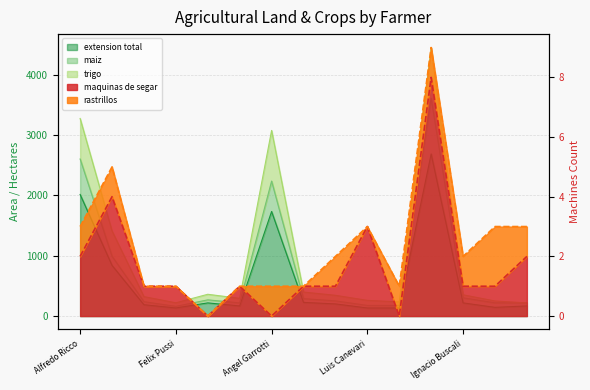

Which category has the highest value across all series?

Enrique L. Cafarile